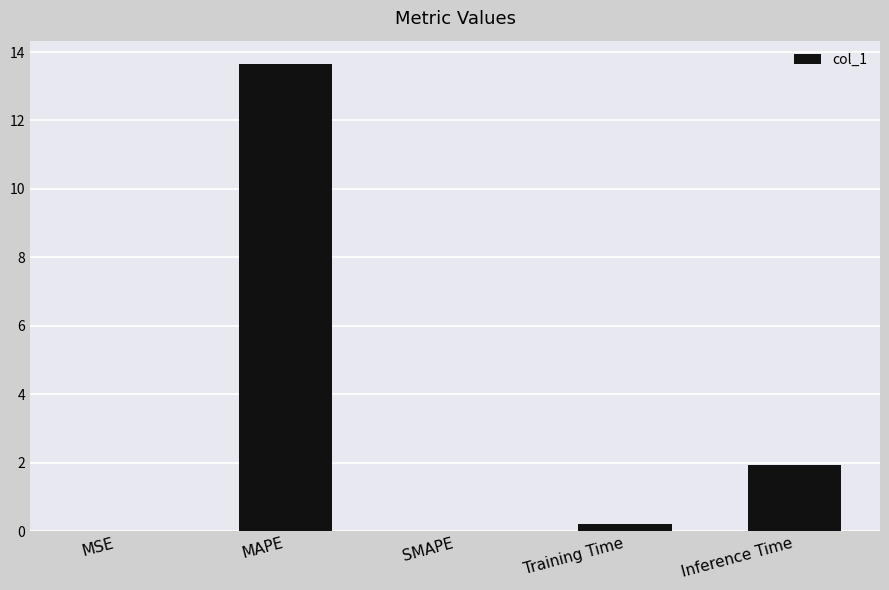

Count the number of data series in this chart.

1